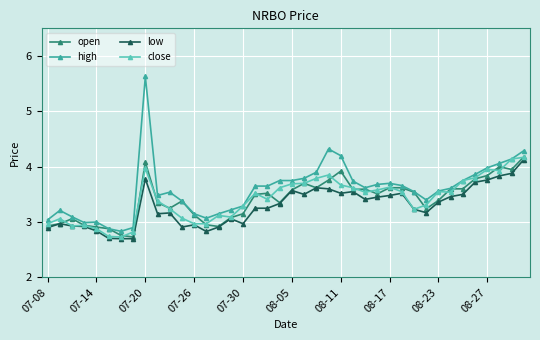

What are all the series names shown in the legend?

open, high, low, close